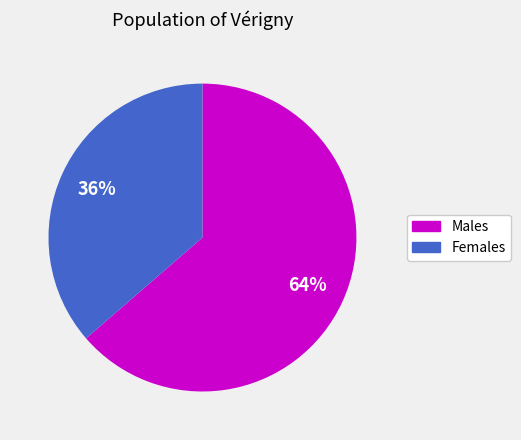

To the nearest percent, what is the average slice percentage?

50%